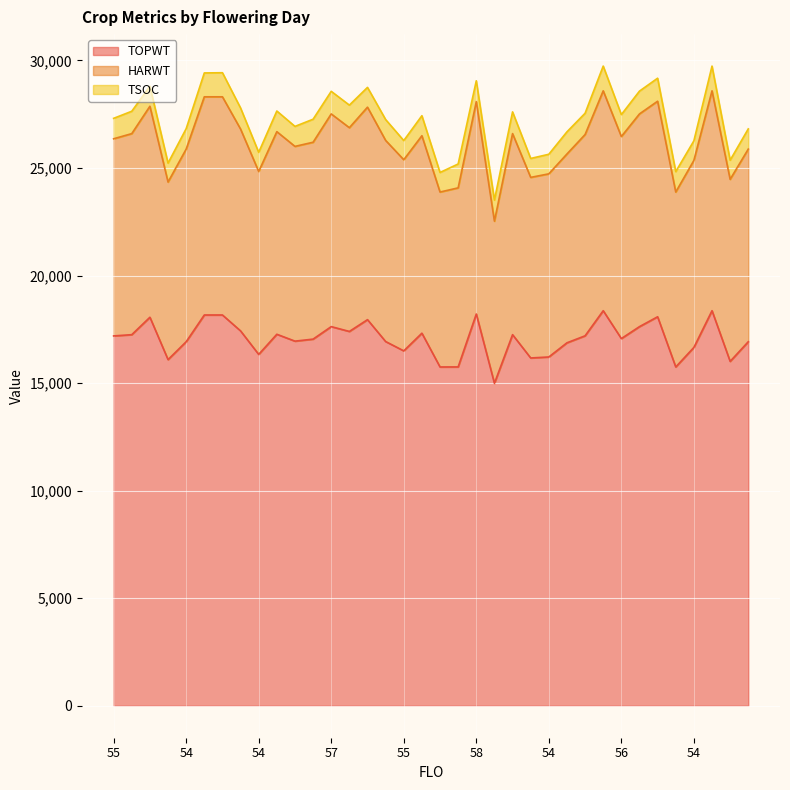

What is the average value of the TOPWT series?

17051